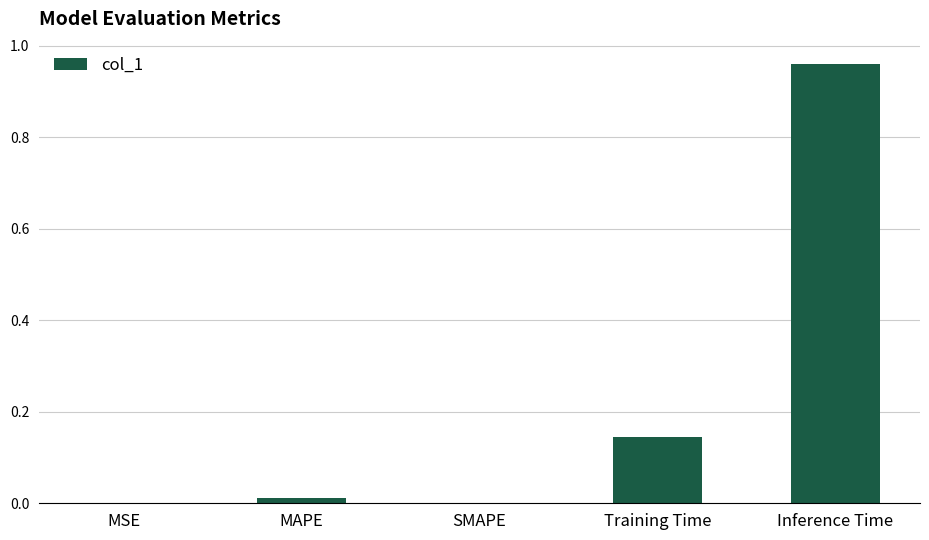

Which has a higher value, Training Time or MAPE?

Training Time